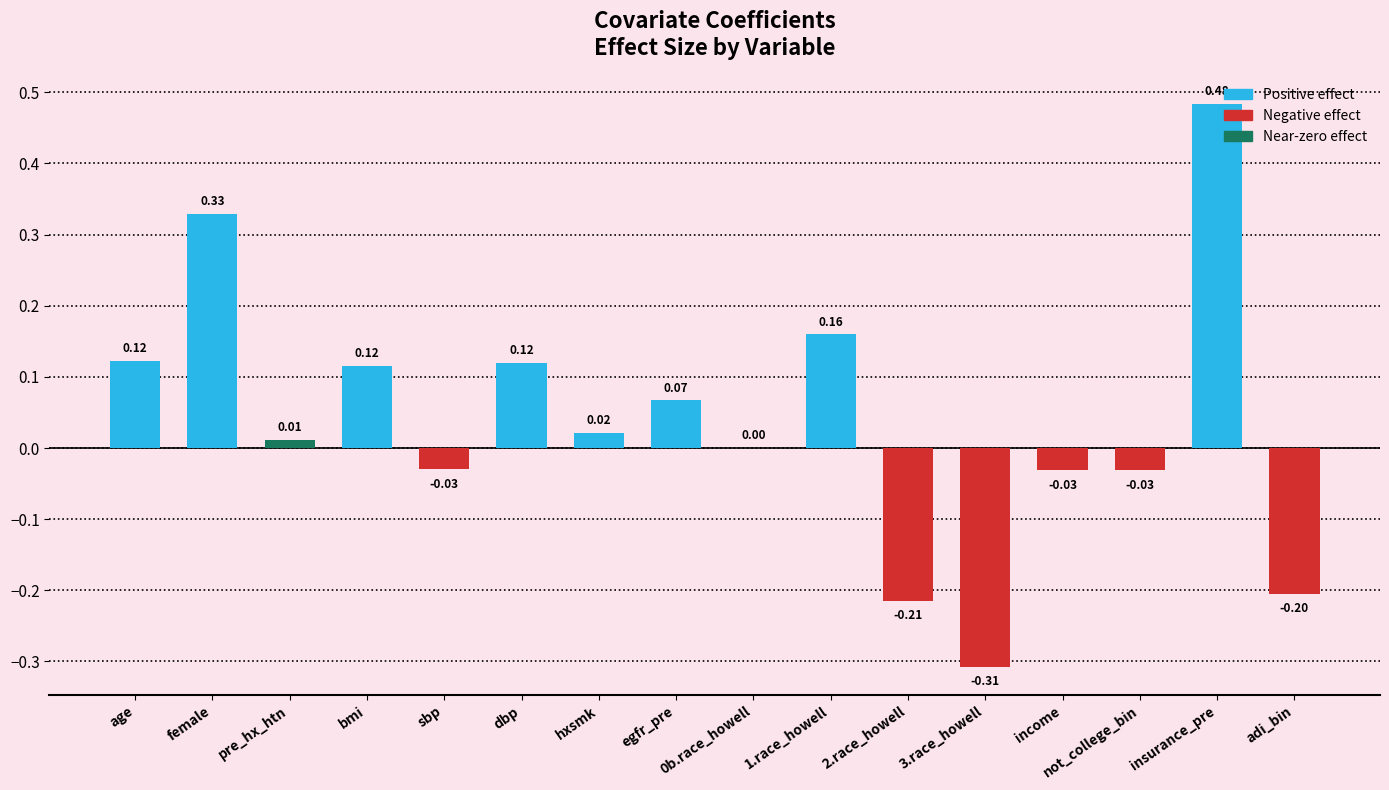

Which has a higher value, not_college_bin or age?

age